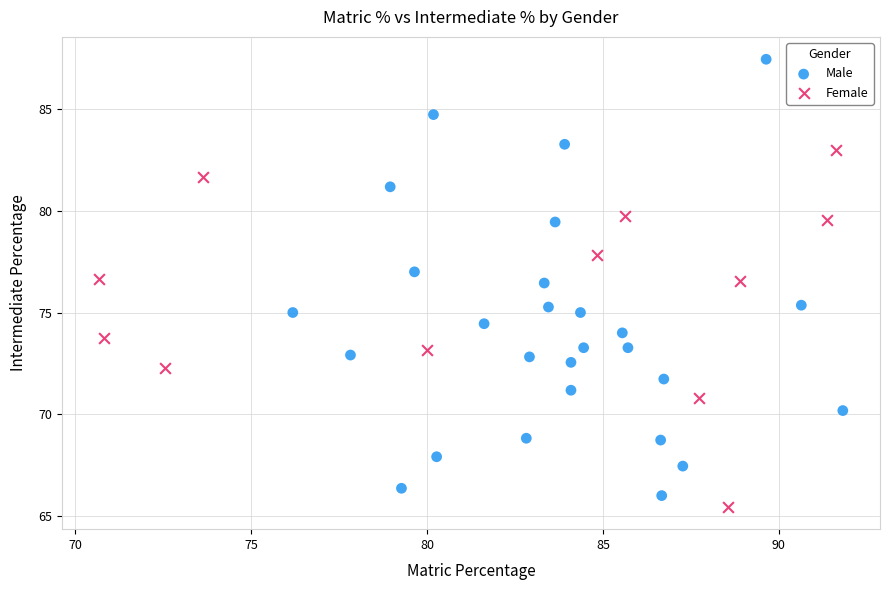

Which series contains the lowest Y value?

Female